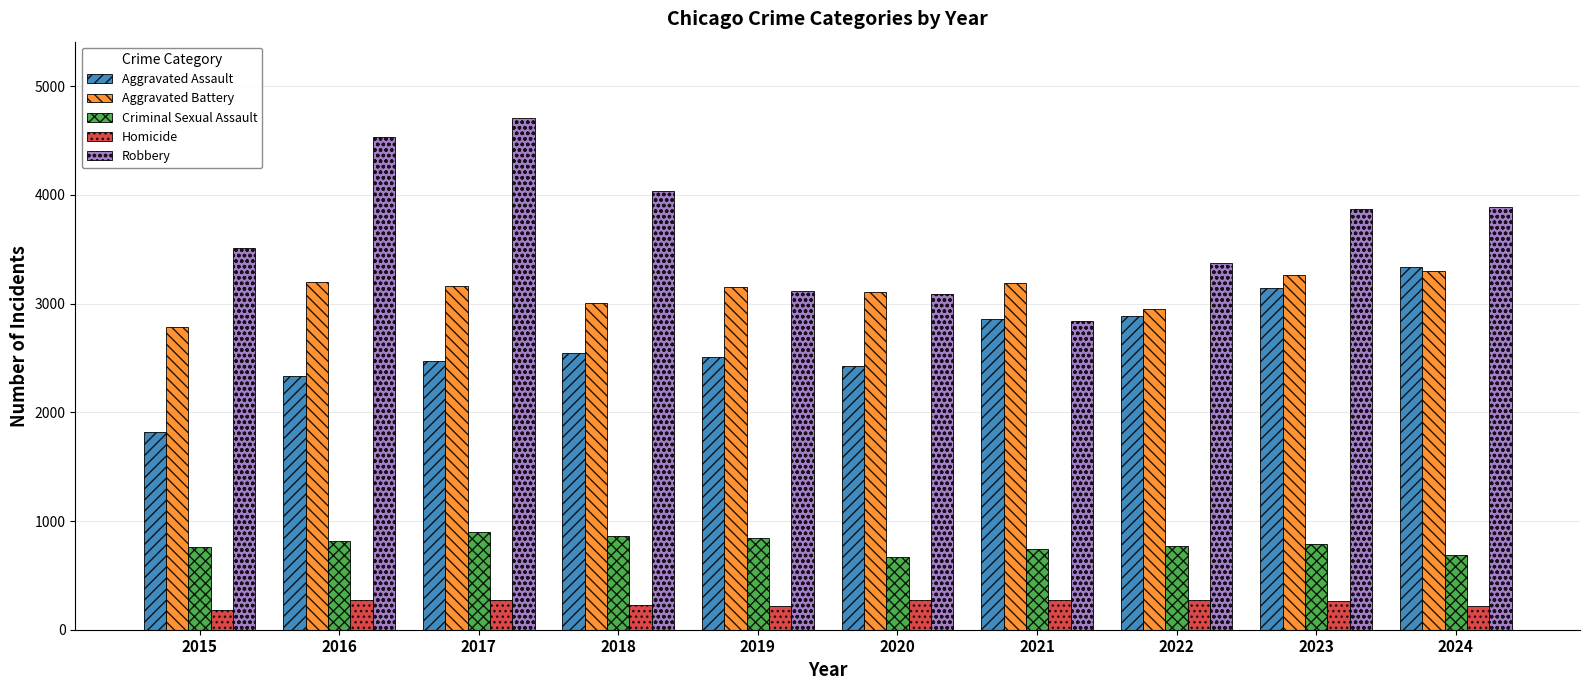

What value does the Robbery series have at 2019?

3118